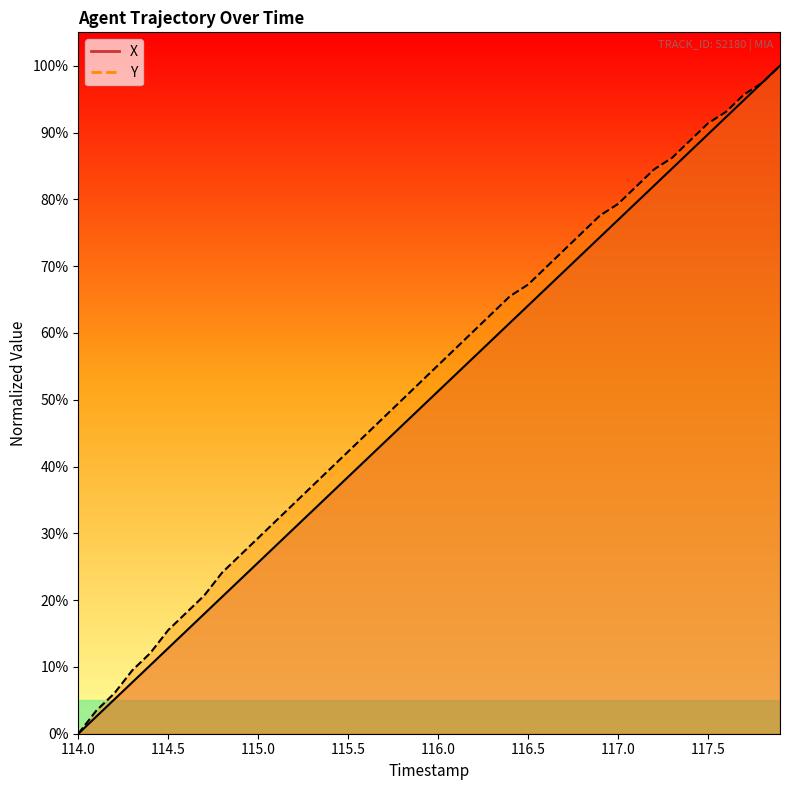

Is this an area chart (filled region under the line)?

No